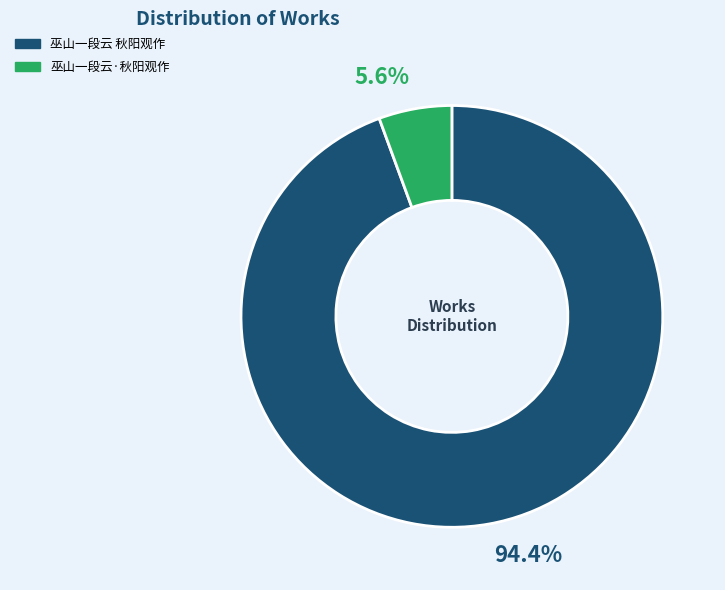

Which slice is the smallest?

巫山一段云·秋阳观作